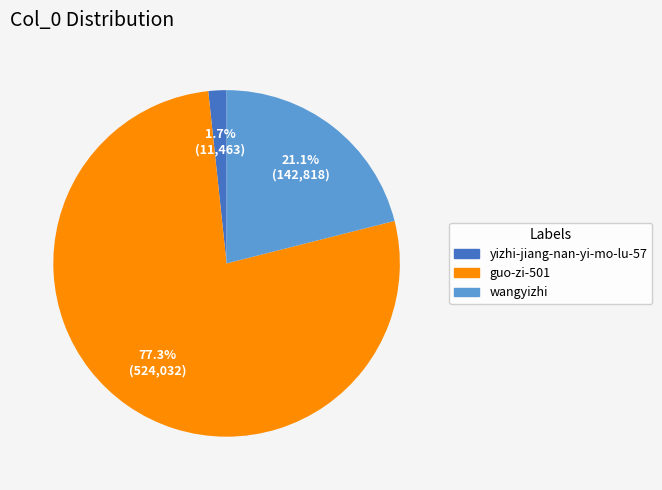

How many segments does this pie chart have?

3